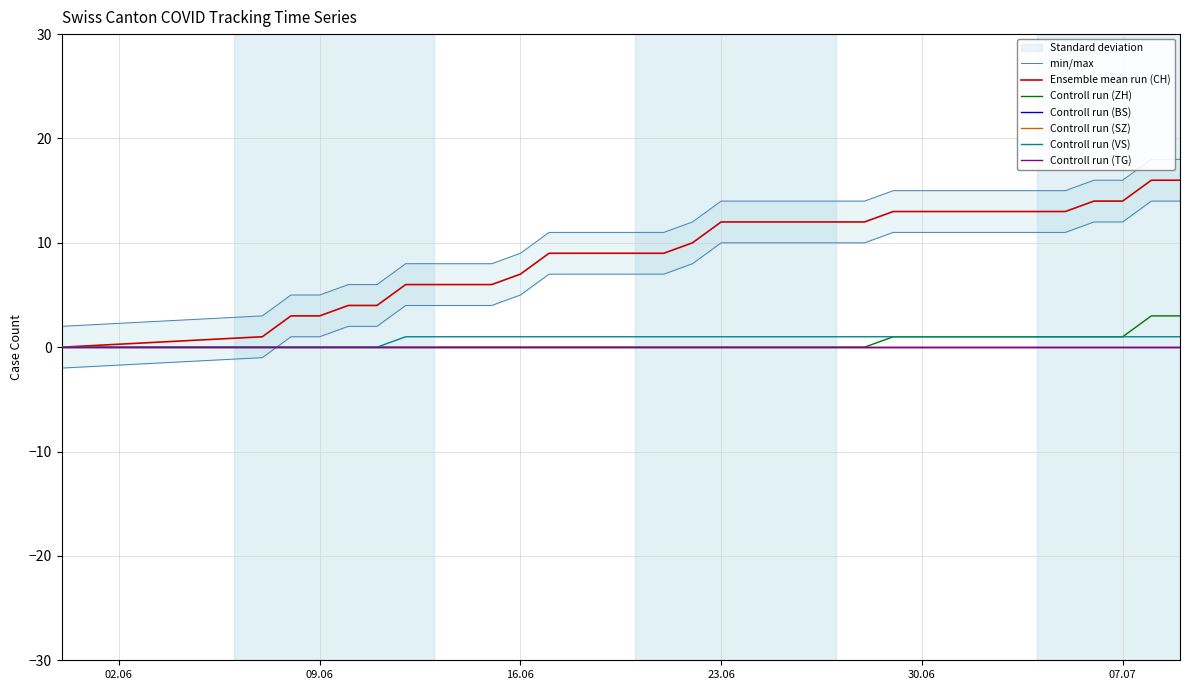

Which series changed the most between 2020-07-01 and 2020-07-08?

CH